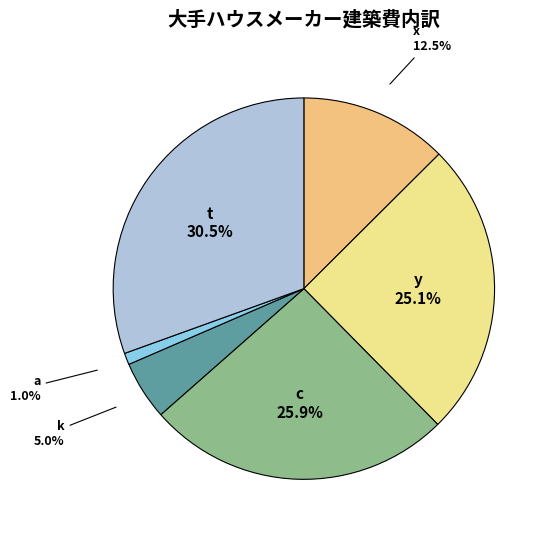

How many segments does this pie chart have?

6